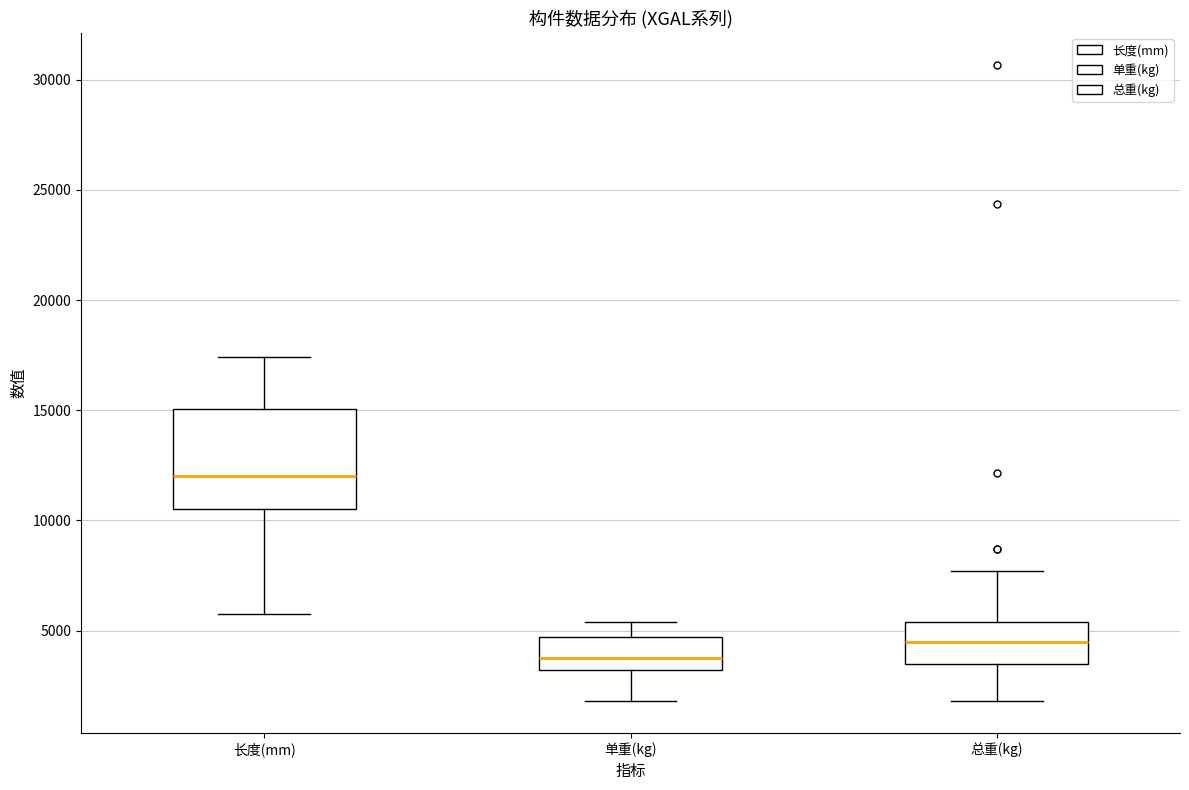

Which box's median line is the lowest?

单重(kg)